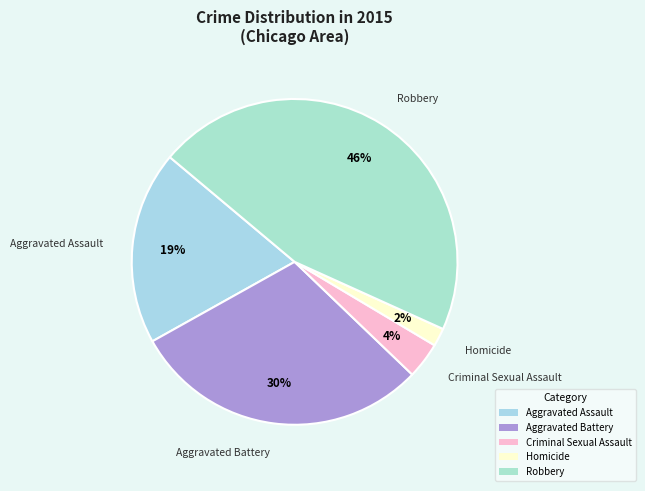

What percentage is the Criminal Sexual Assault slice, to the nearest percent?

4%